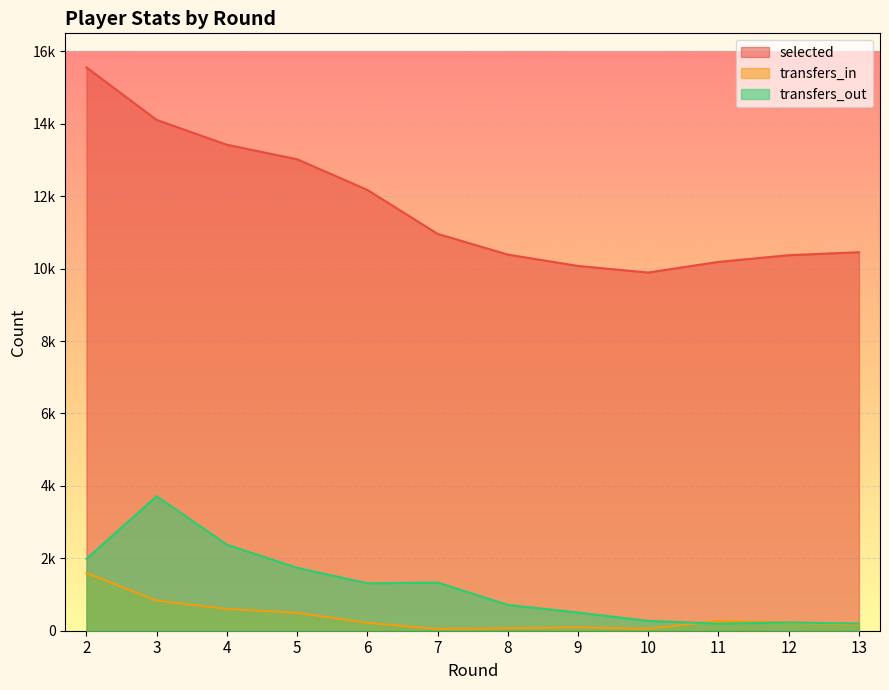

True or false: transfers_in and selected intersect in this chart.

False